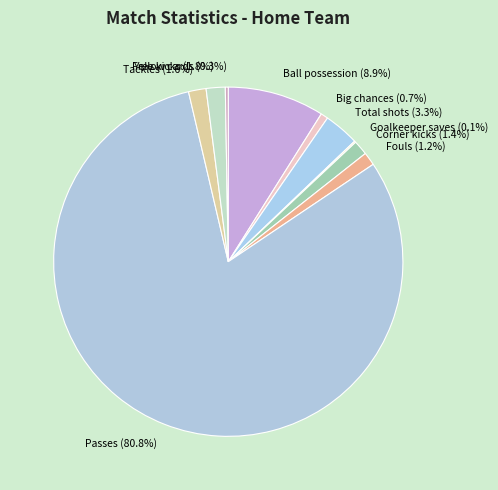

Which has a higher value, Tackles or Ball possession?

Ball possession